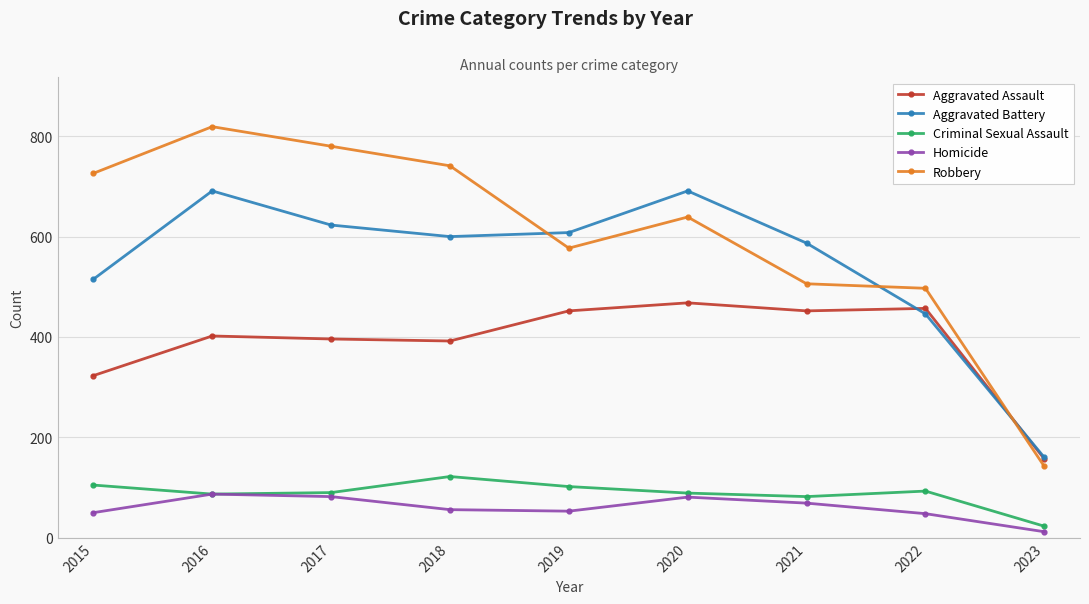

At how many categories does at least one series exceed 53?

9